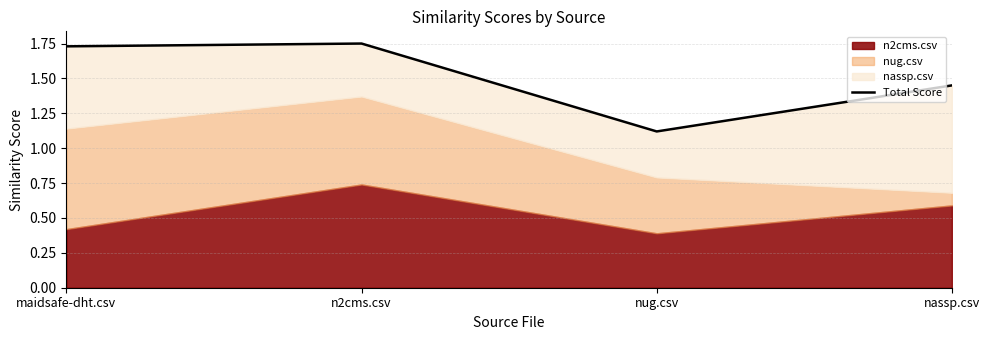

What position from the right is nassp.csv?

1